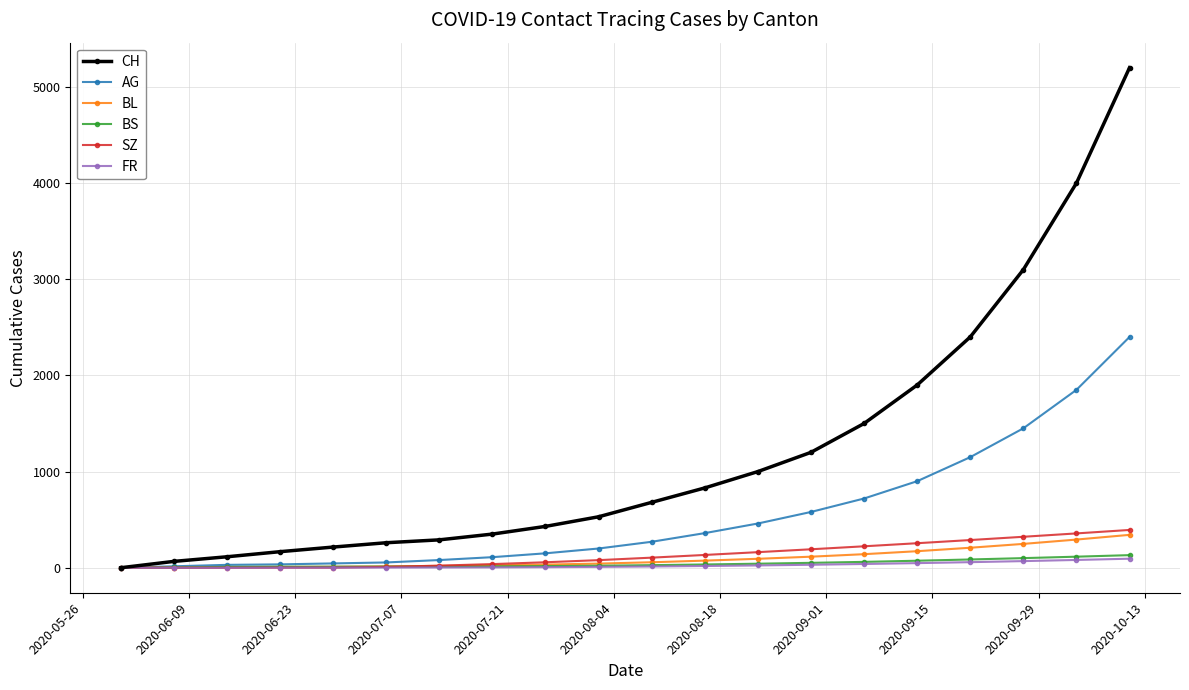

Which series has the largest range (max minus min)?

CH